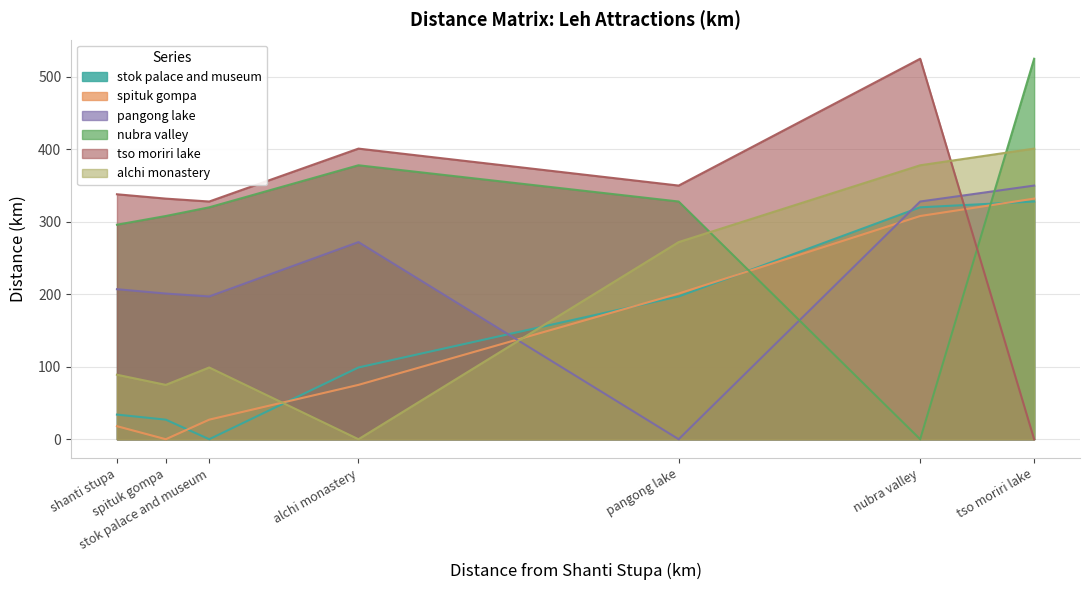

True or false: pangong lake has more than 1 interior local peaks.

False